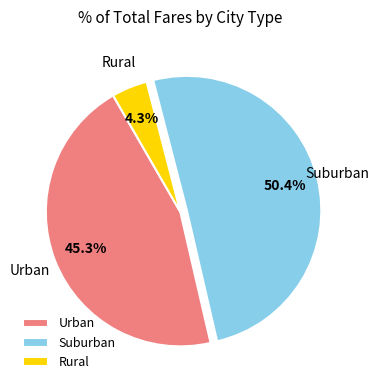

Between Rural and Urban, which is larger?

Urban